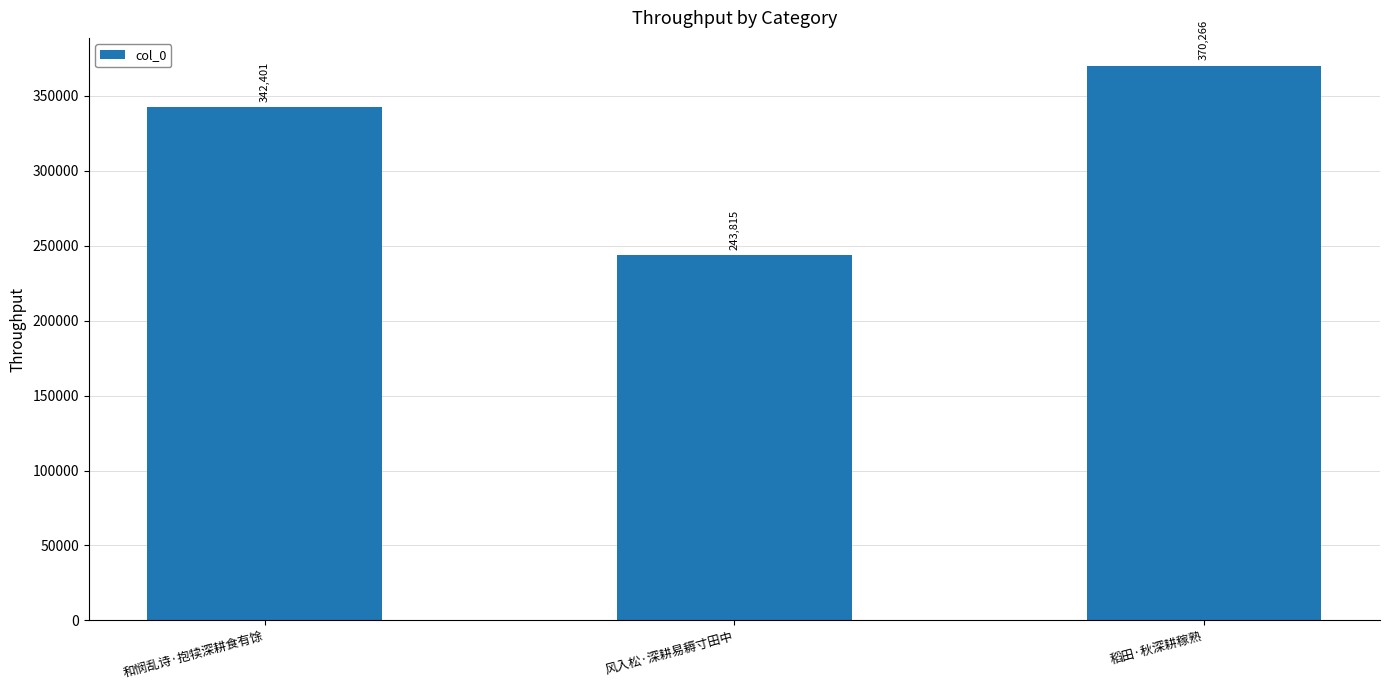

How many values are between 243815 and 370266?

3